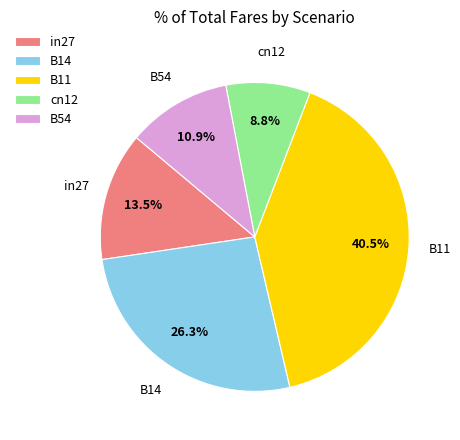

Does B11 represent more than half of the total?

No